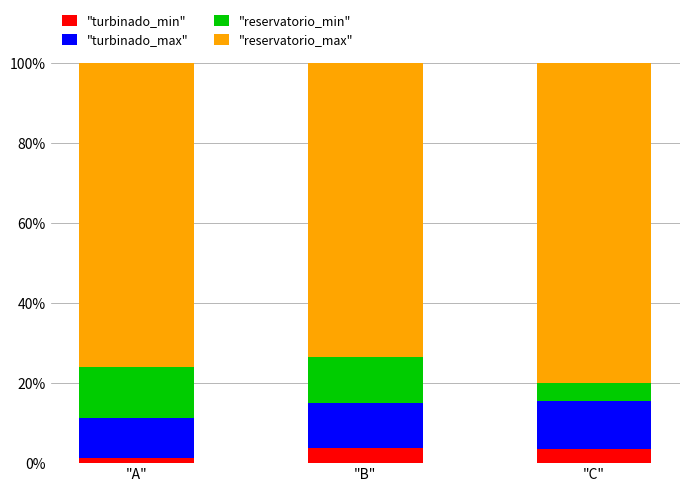

Does the chart contain stacked bars?

Yes